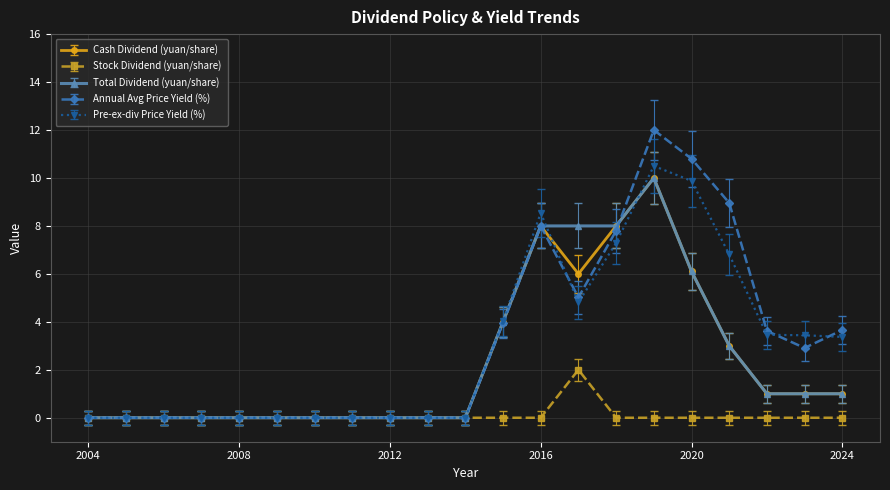

Which series has the largest range (max minus min)?

Annual Avg Price Yield (%)